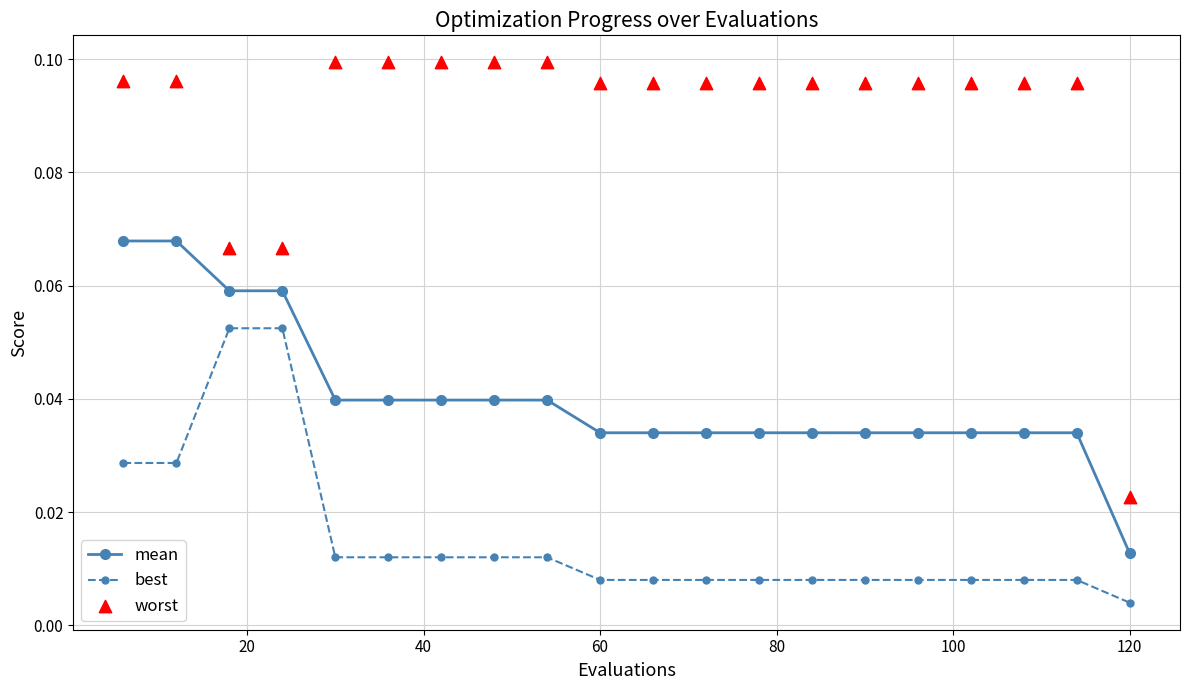

What are all the series names shown in the legend?

mean, best, worst